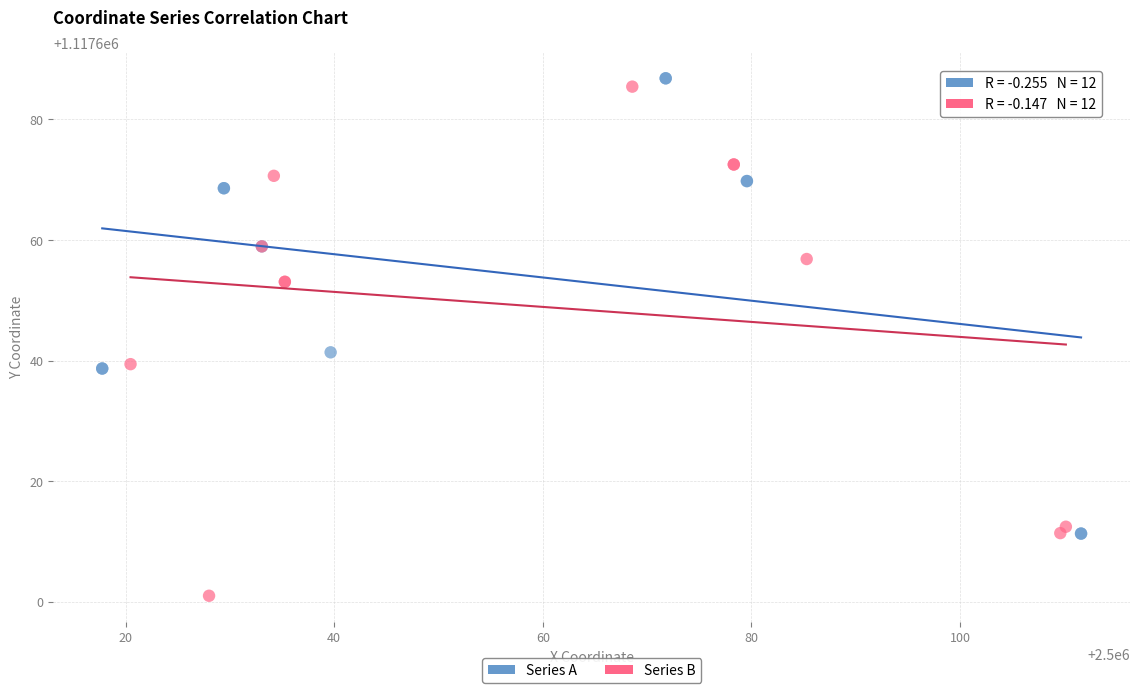

Which series has the largest Y range (max minus min)?

Series B